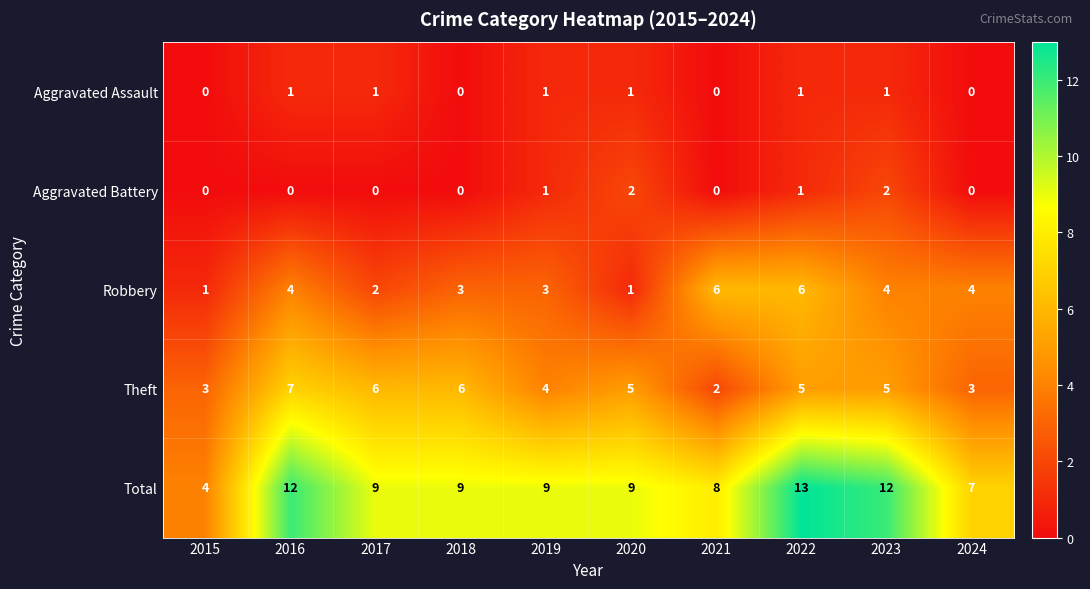

Between 2015 and 2016, which series saw the biggest shift?

Total